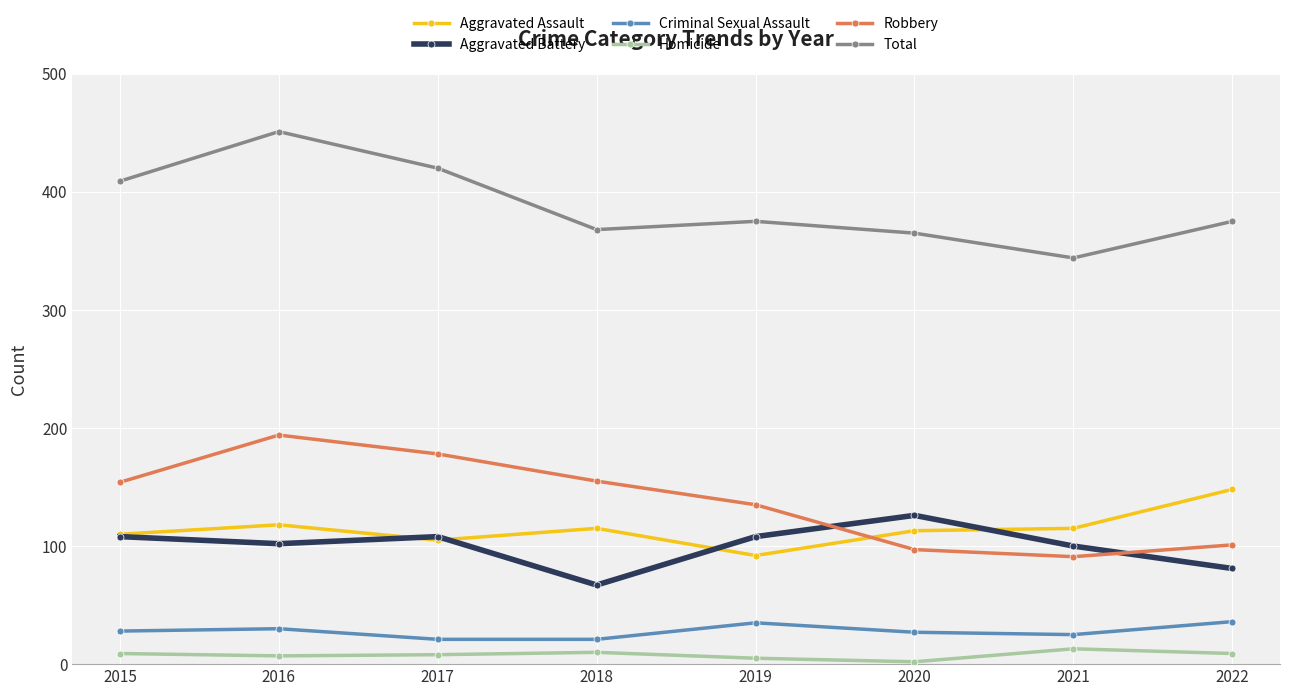

What value does the Criminal Sexual Assault series have at 2017, to the nearest 10?

20